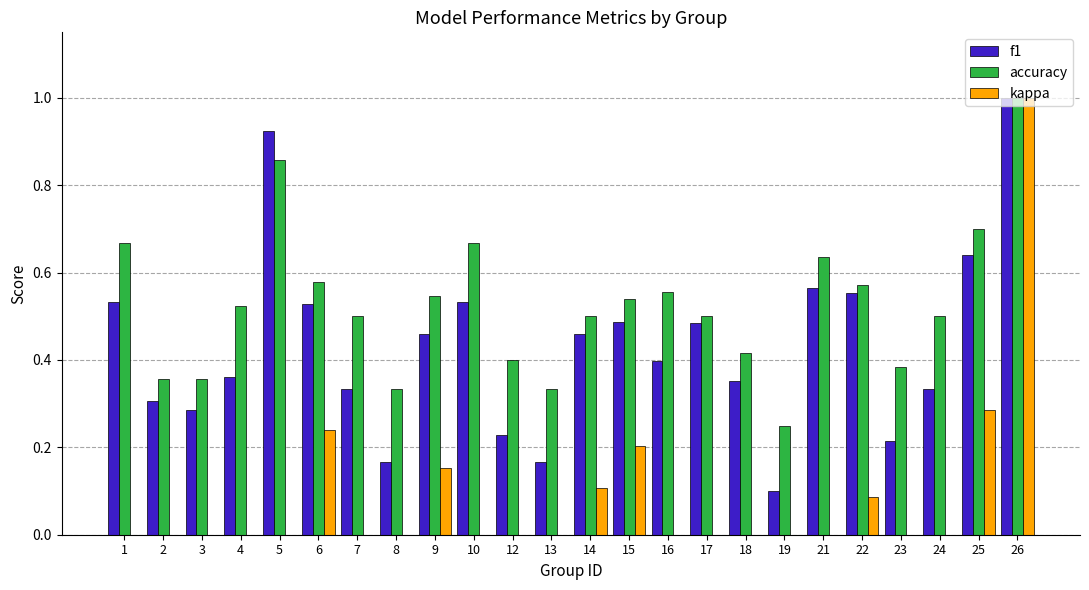

What is the greatest value displayed?

1.0